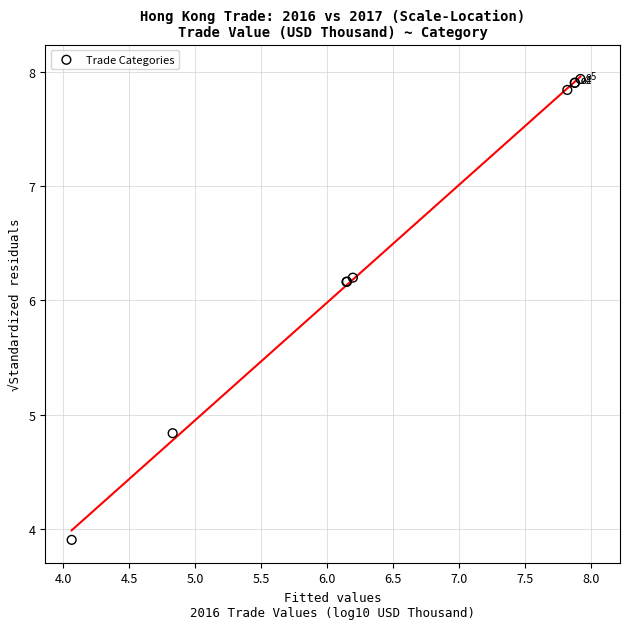

What Y value in the scatter plot is closest to 5?

4.8